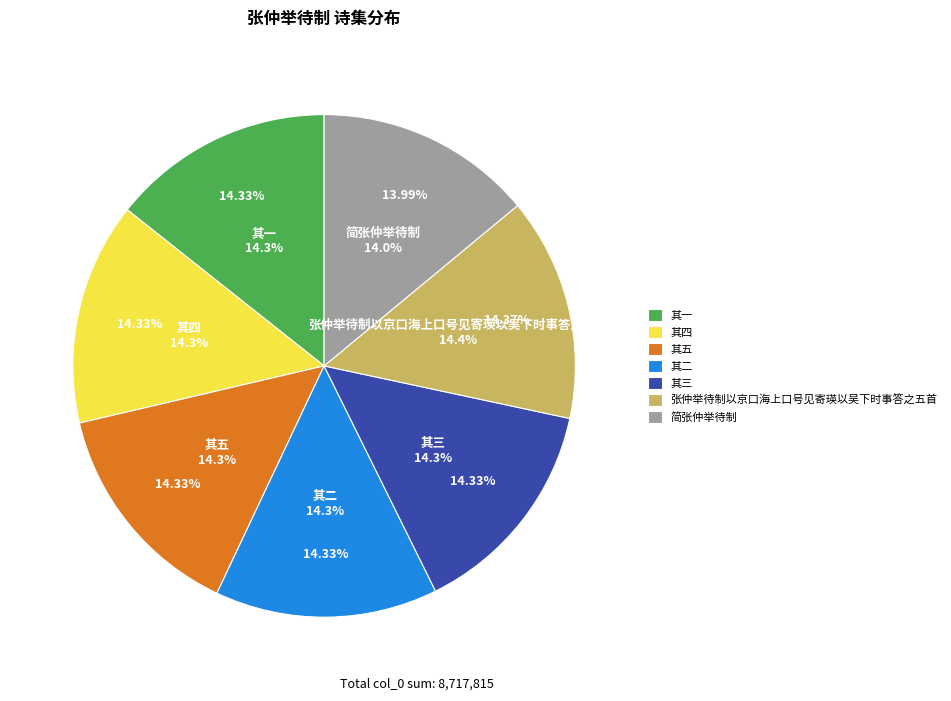

Approximately how many times larger is the value at 张仲举待制以京口海上口号见寄瑛以吴下时事答之五首 其三 compared to 张仲举待制以京口海上口号见寄瑛以吴下时事答之五首 其四?

1.0